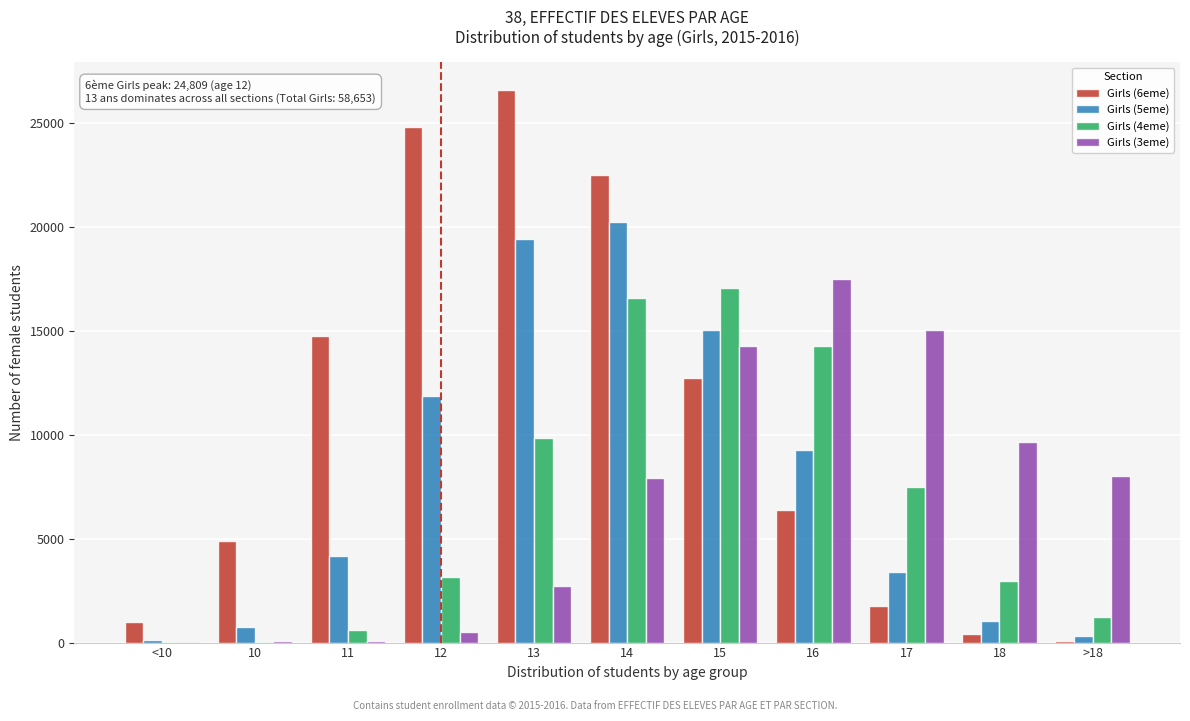

Between 16 and 17, which series saw the biggest shift?

Girls (4eme)